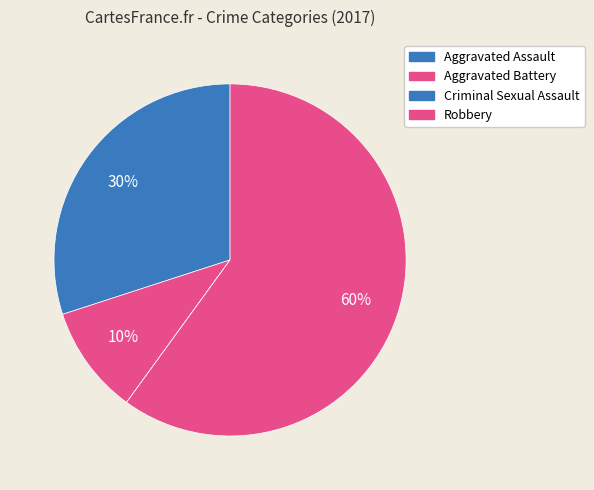

Is there a majority slice in this chart?

Yes